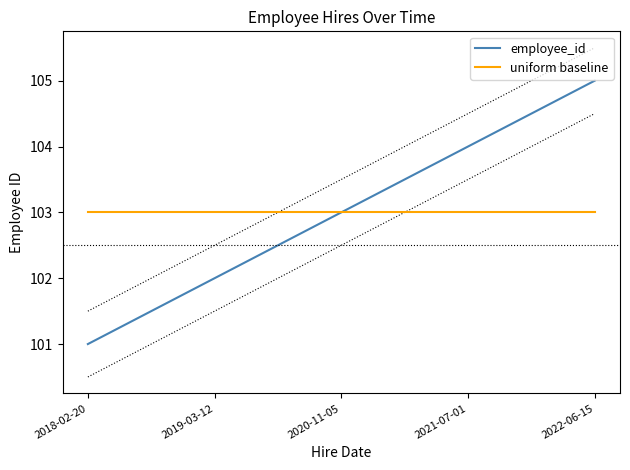

Which series has the largest range (max minus min)?

employee_id